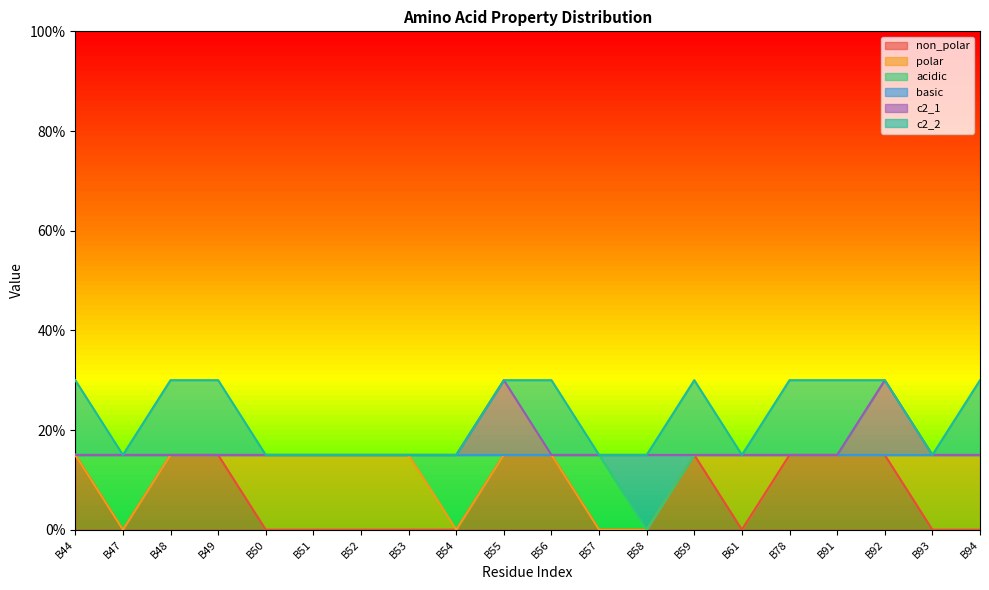

The value of c2_1 at B58 is 0.1. True or false?

False